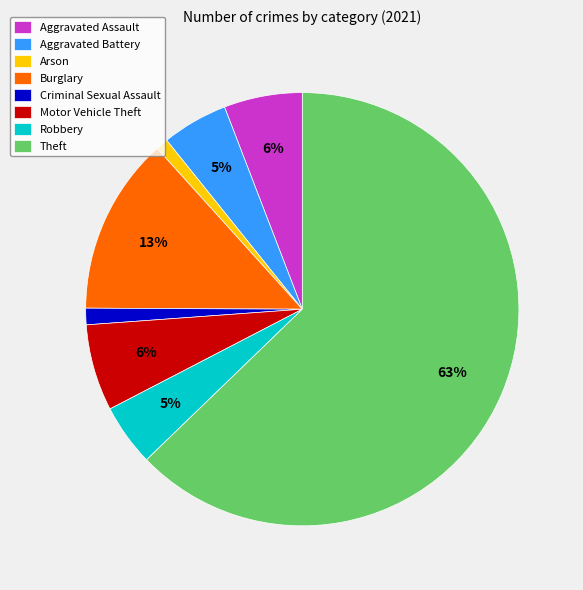

What percentage is the Aggravated Assault slice, to the nearest percent?

6%